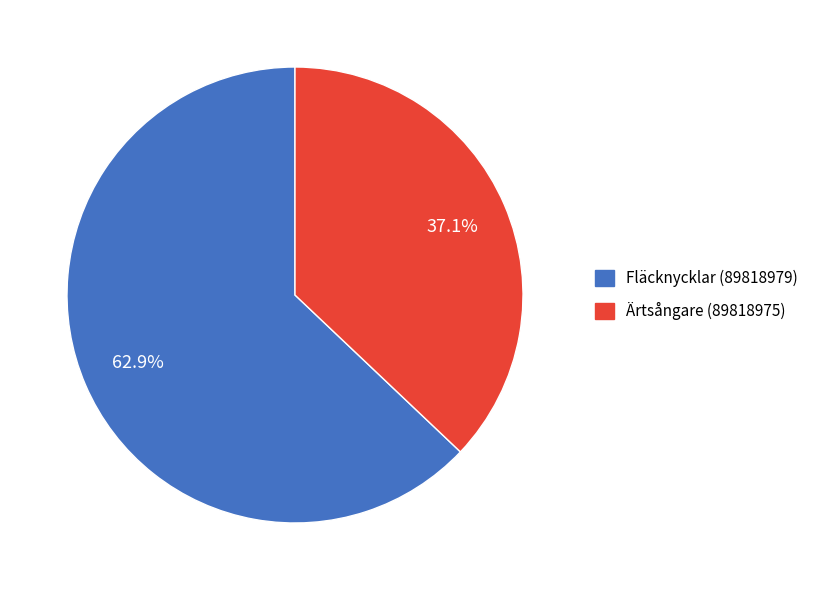

Is there a majority slice in this chart?

Yes